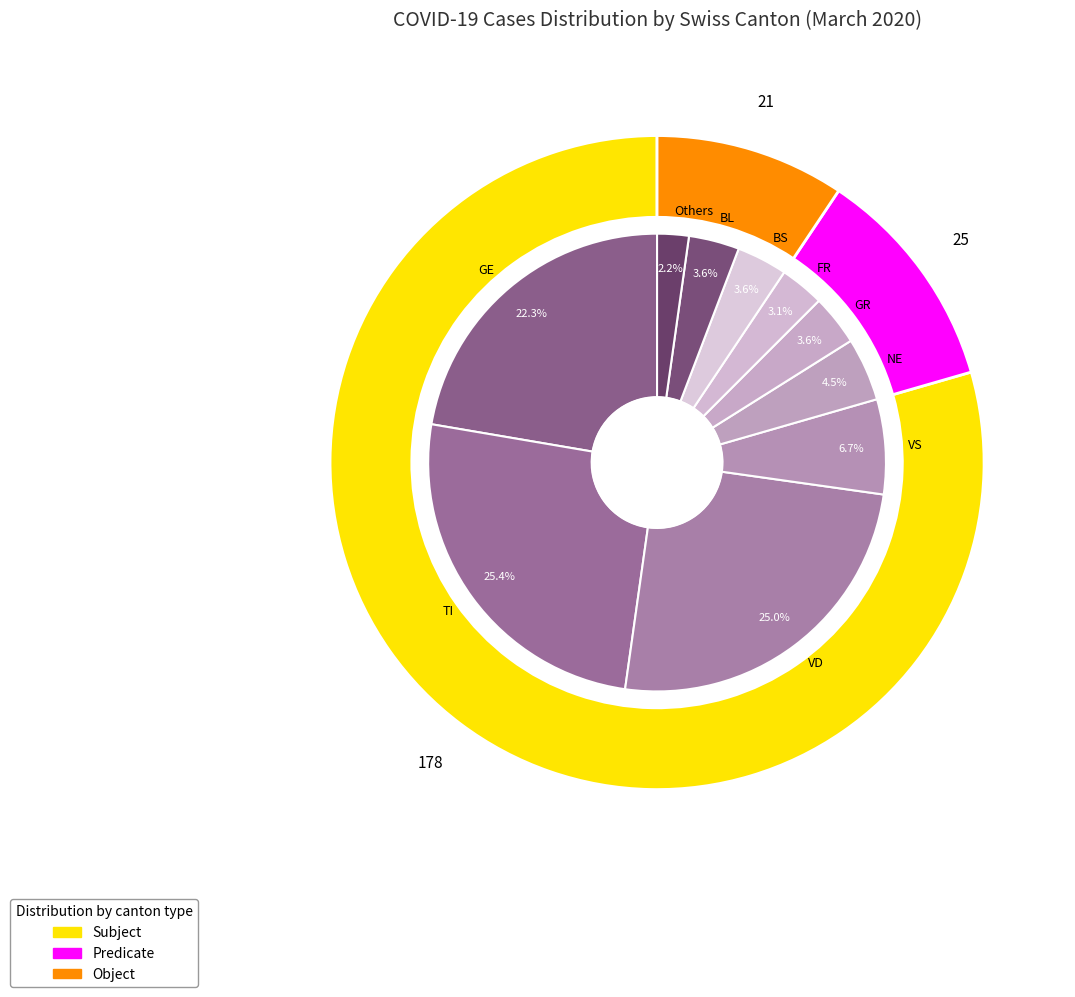

Count the number of slices in the pie.

13